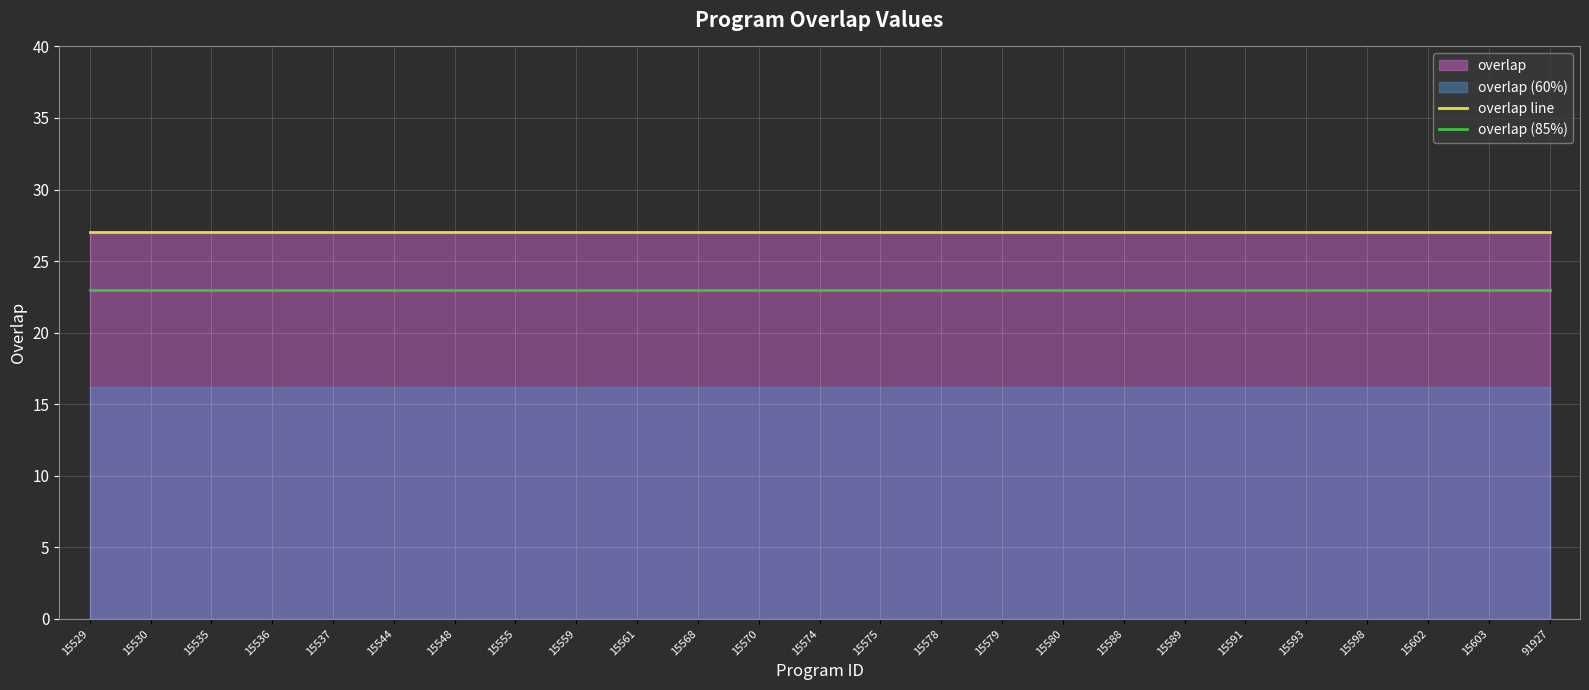

What is the value of the overlap line point at the 21st from the left?

27.0